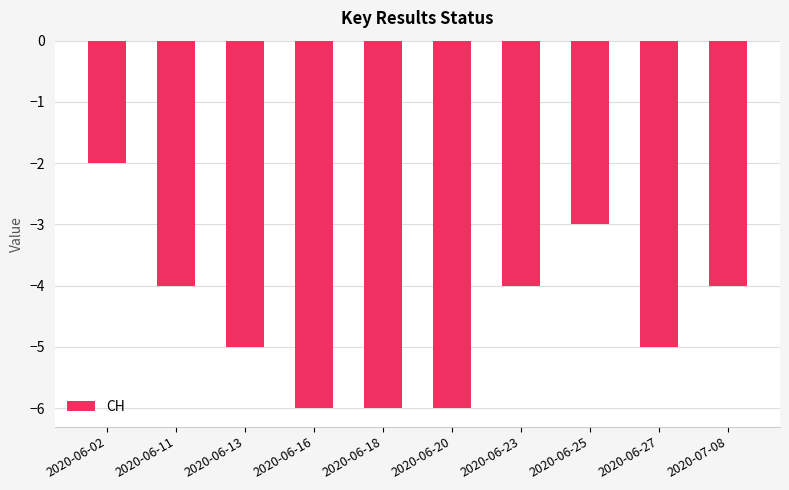

The chart shows a value of -5 at 2020-06-27. True or false?

True